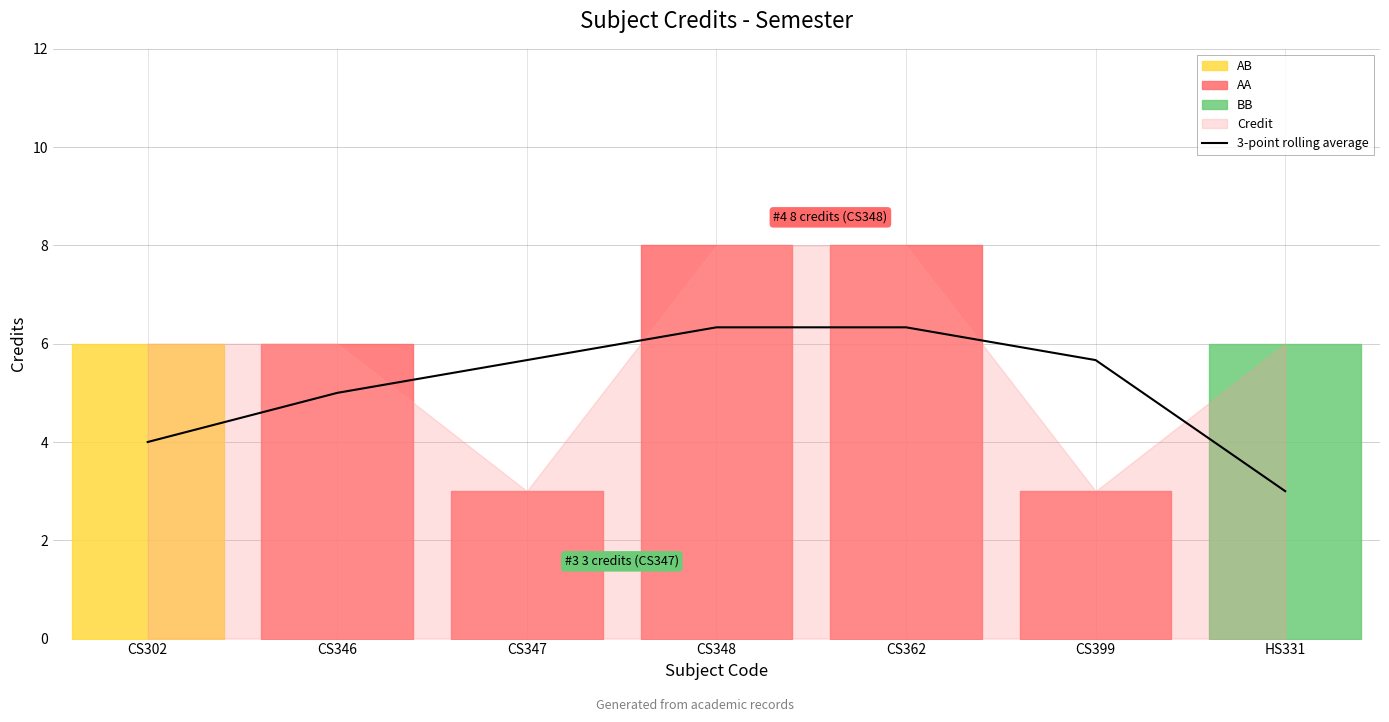

How many values are below 5?

2